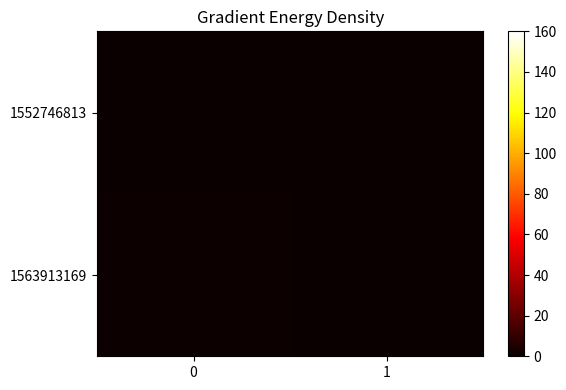

List the series in order of their peak value, highest first.

1563913169, 1552746813